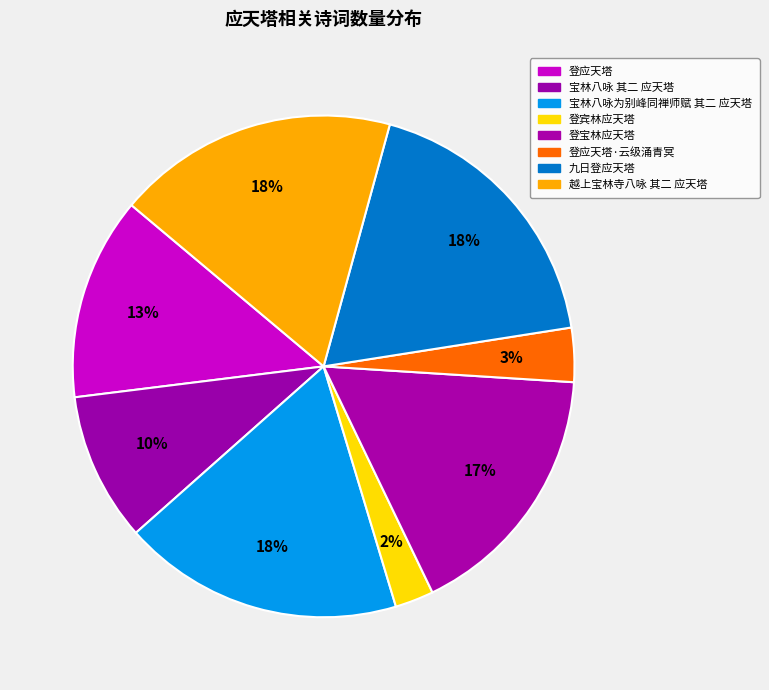

To the nearest percent, what is the combined percentage of 登宝林应天塔 and 九日登应天塔?

35%